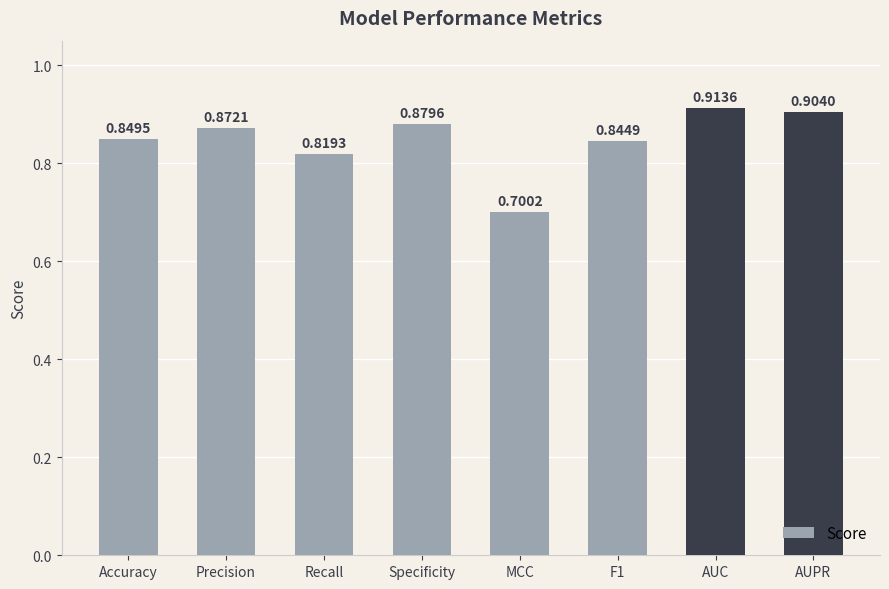

Where is the data nearest to the value 0?

MCC